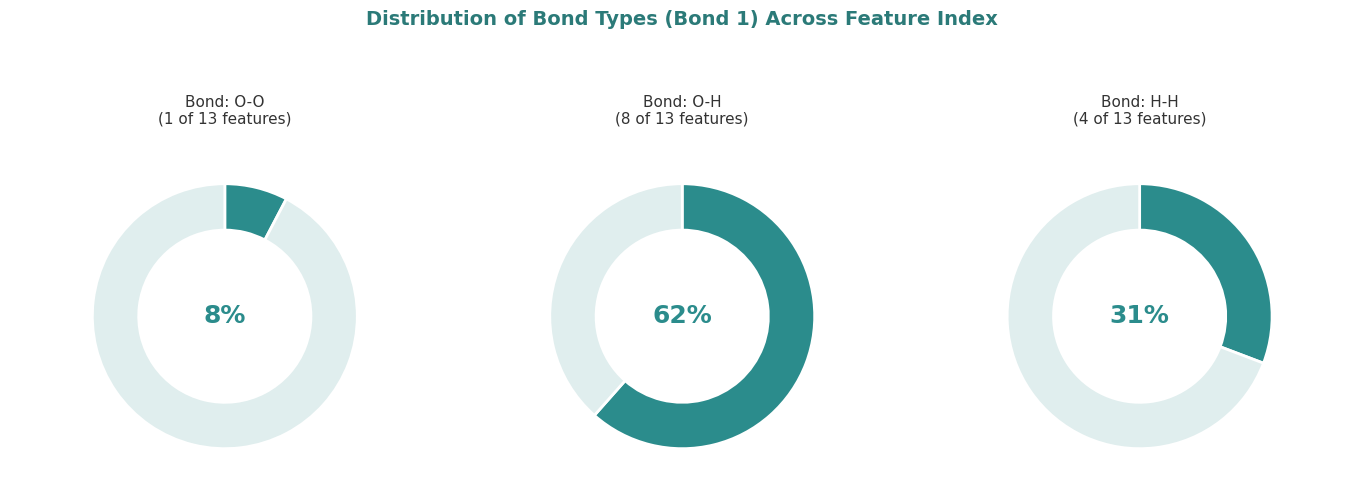

How many slices are in this pie chart?

3